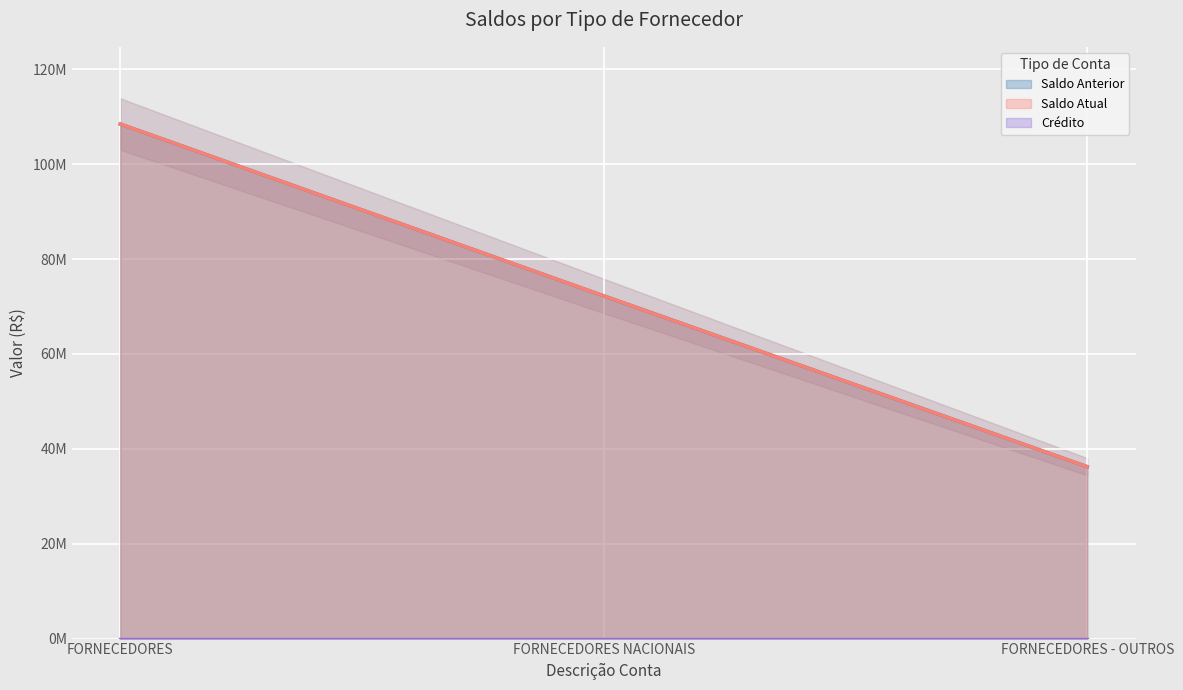

True or false: Saldo Anterior has a value of 108459706.2 at FORNECEDORES.

True